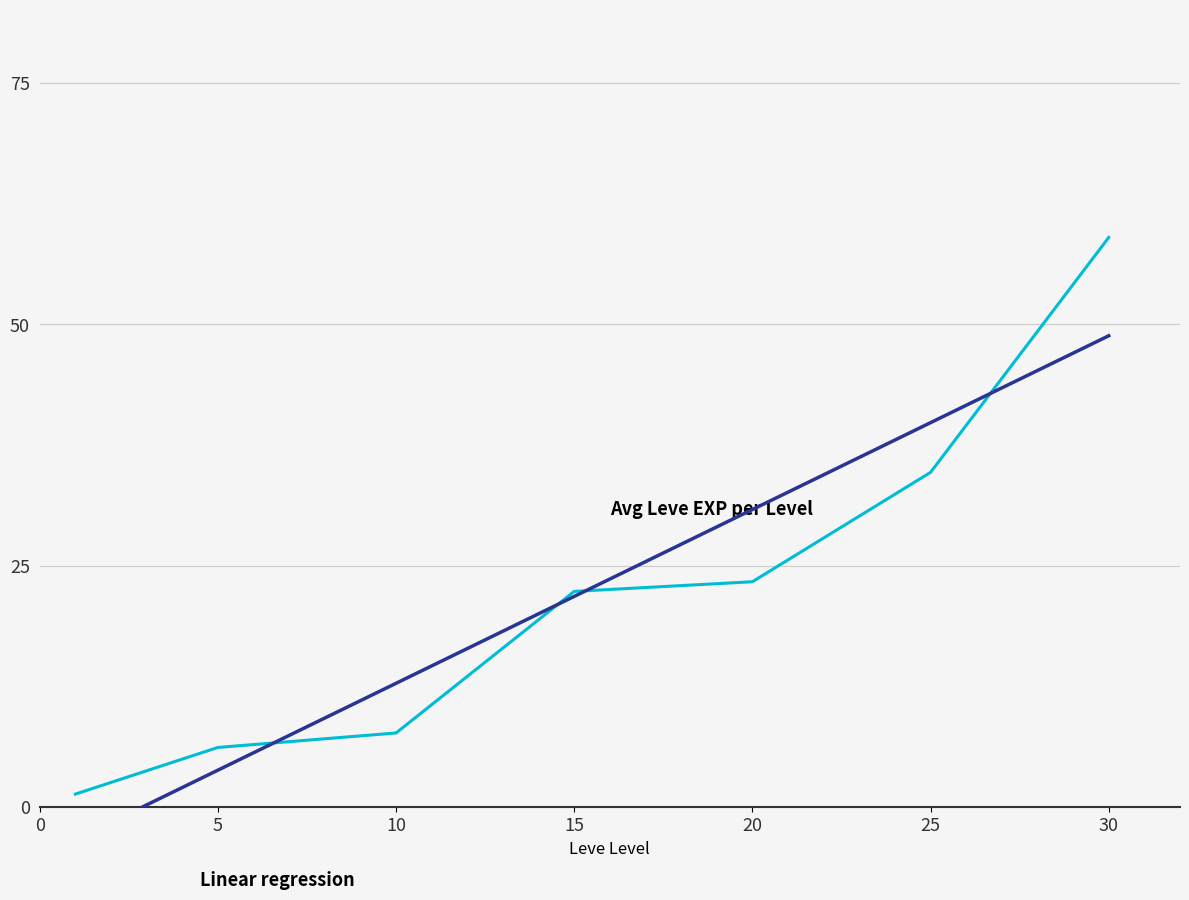

What is the difference between the maximum and minimum values in the Avg Leve EXP per Level series?

57.7